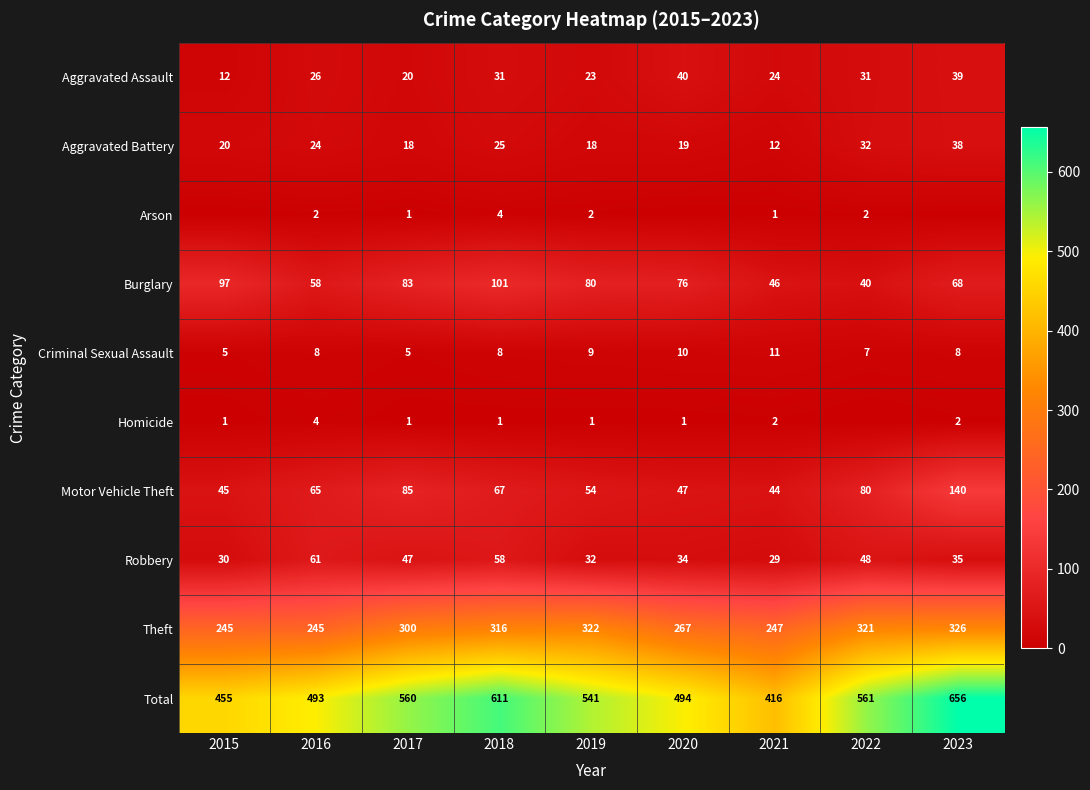

What is the difference between the maximum and minimum values in the Motor Vehicle Theft series?

96